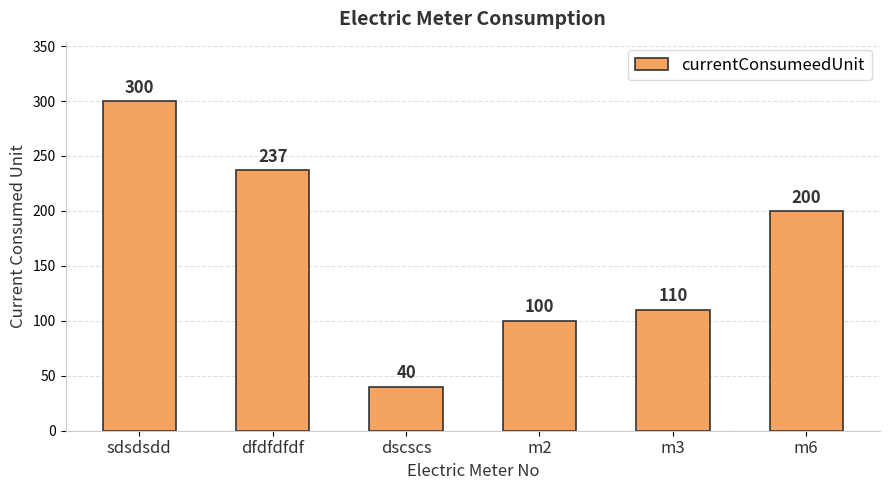

Rank the categories by value from lowest to highest.

dscscs, m2, m3, m6, dfdfdfdf, sdsdsdd